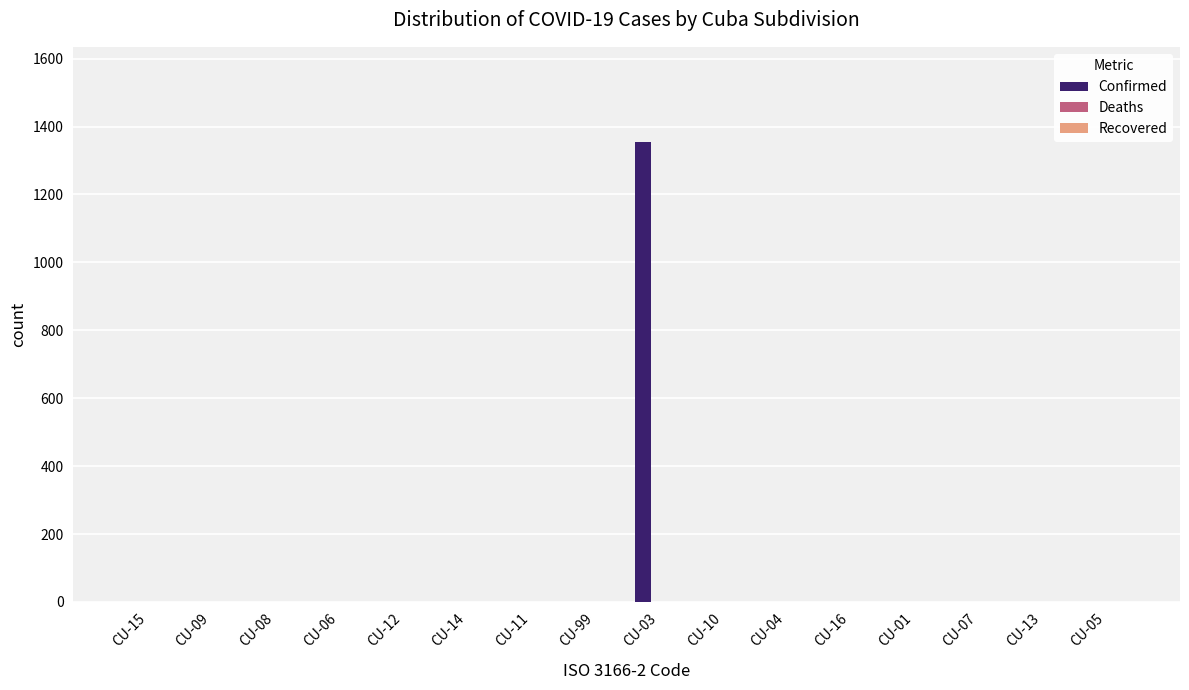

Is it true that the value at CU-11 is 655?

False